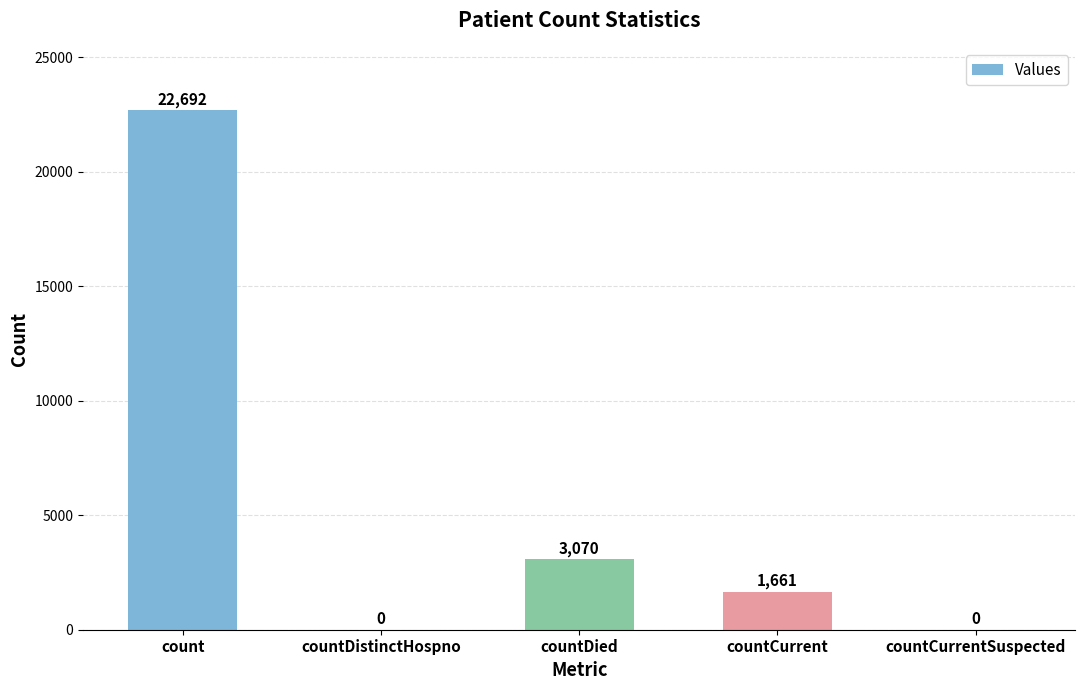

Where does the data first go above 1661?

count